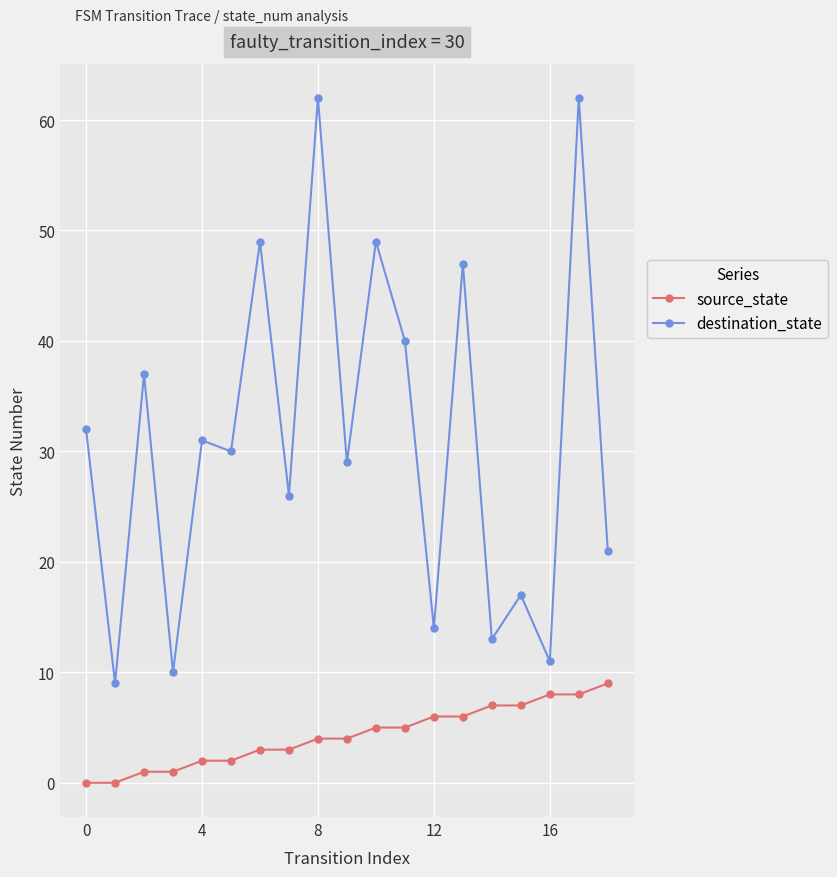

How many categories are shown in the chart?

19